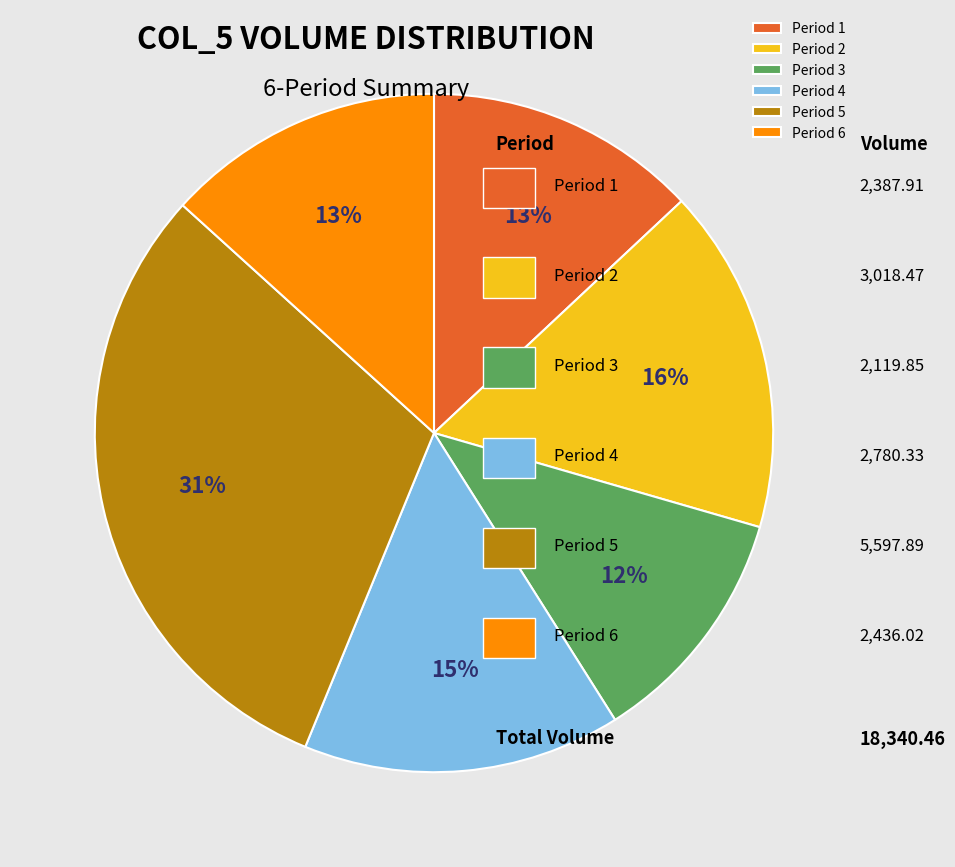

What percentage is the Period 3 slice, to the nearest percent?

12%